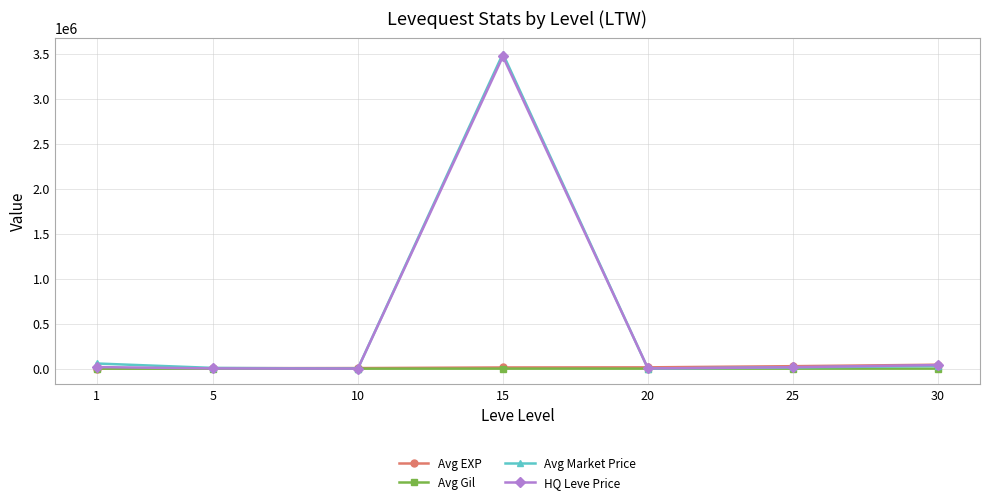

True or false: HQ Leve Price has more than 0 interior local peaks.

True